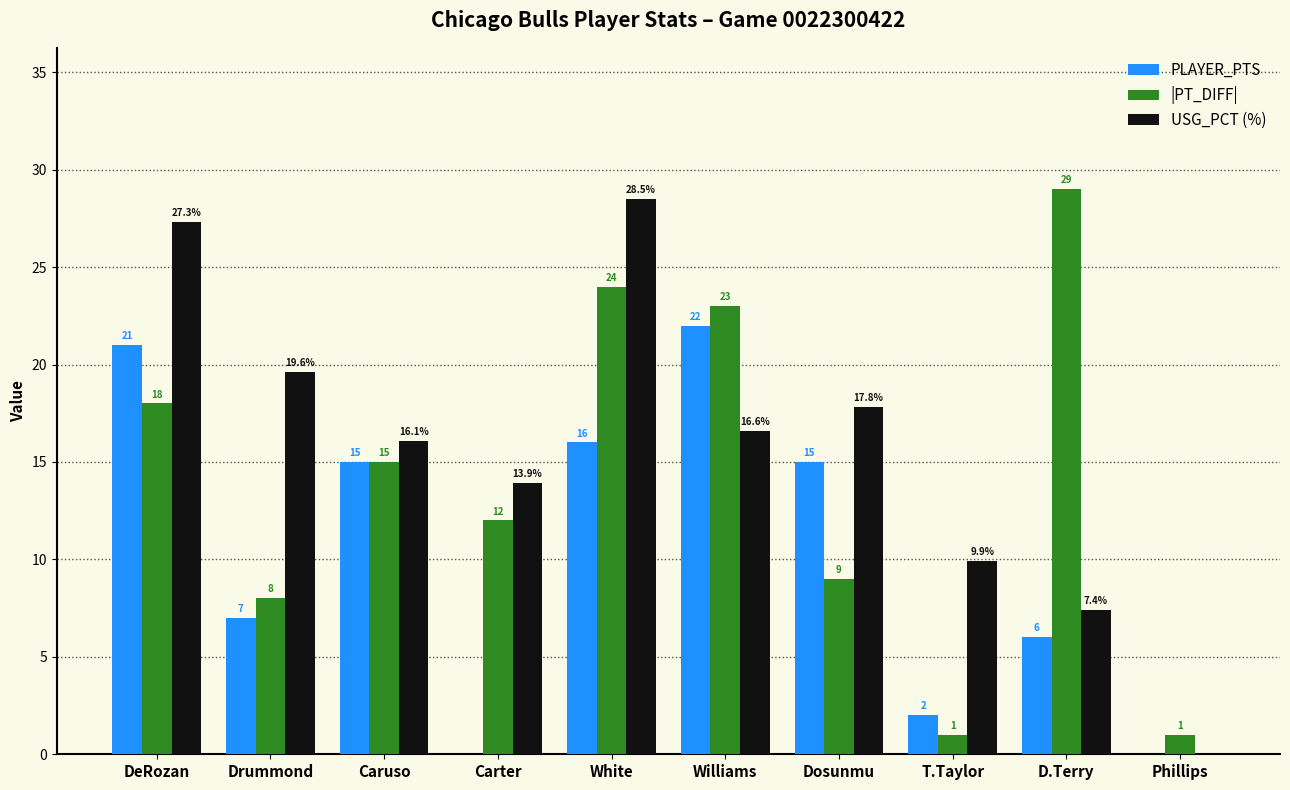

What is the total value across all series at White?

68.5